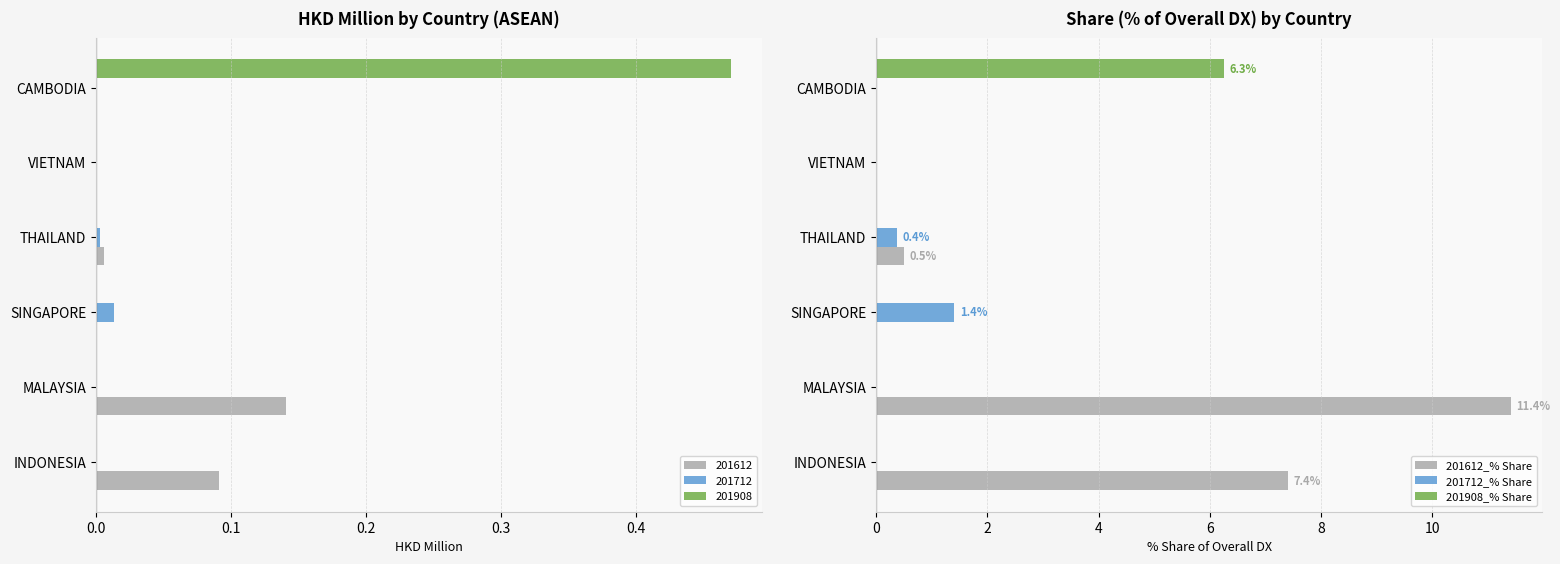

Is it true that 201712_% Share equals 0.0 at MALAYSIA?

True